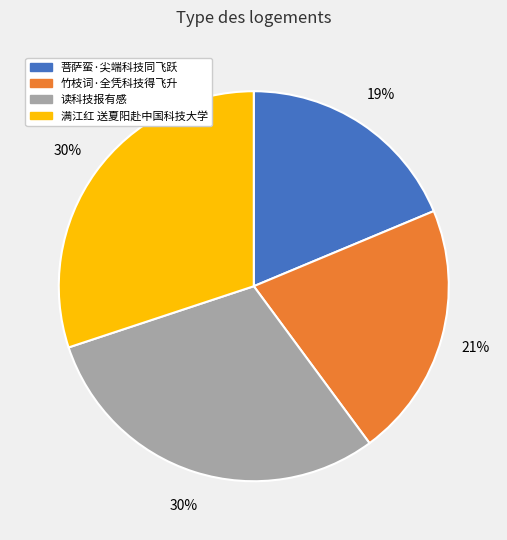

Which slice is the smallest?

菩萨蛮·尖端科技同飞跃